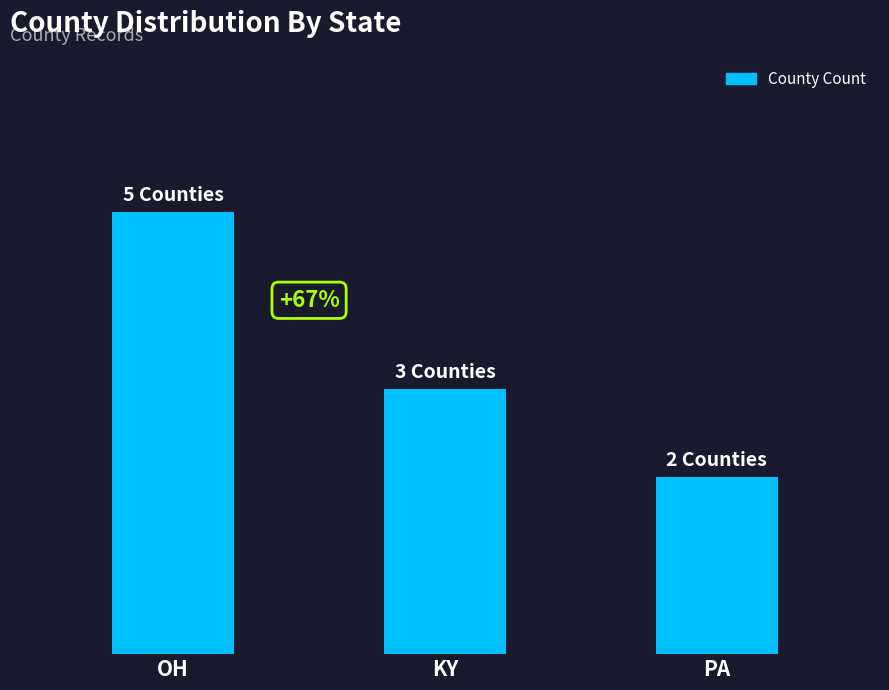

Rank the categories by value from lowest to highest.

PA, KY, OH